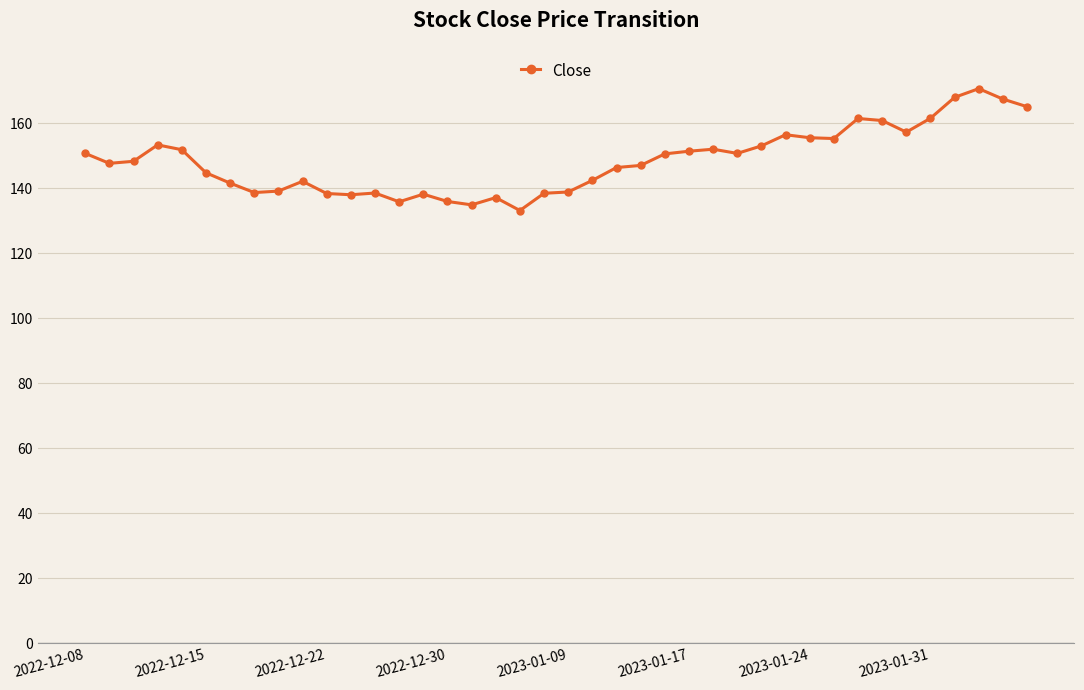

What is the smallest value displayed?

133.1